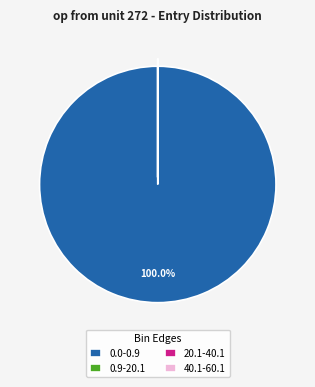

Which category has the biggest portion of the pie?

0.0-0.9